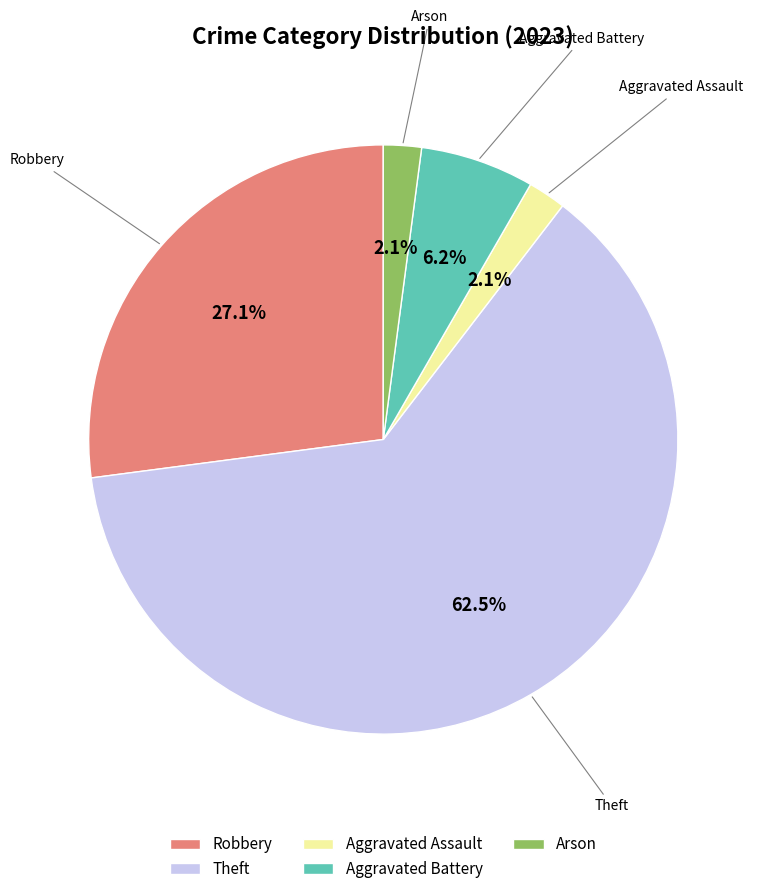

How many segments does this pie chart have?

5